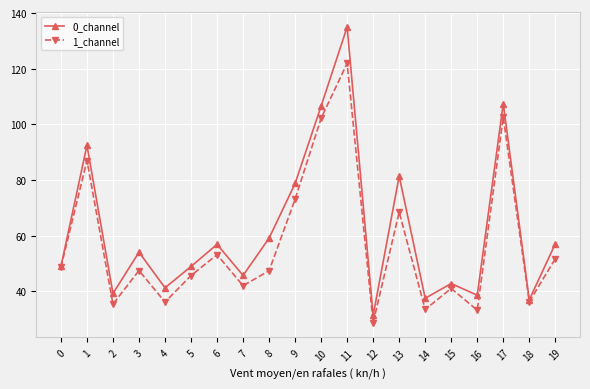

What is the difference between the 1_channel values at 19 and 8?

4.3